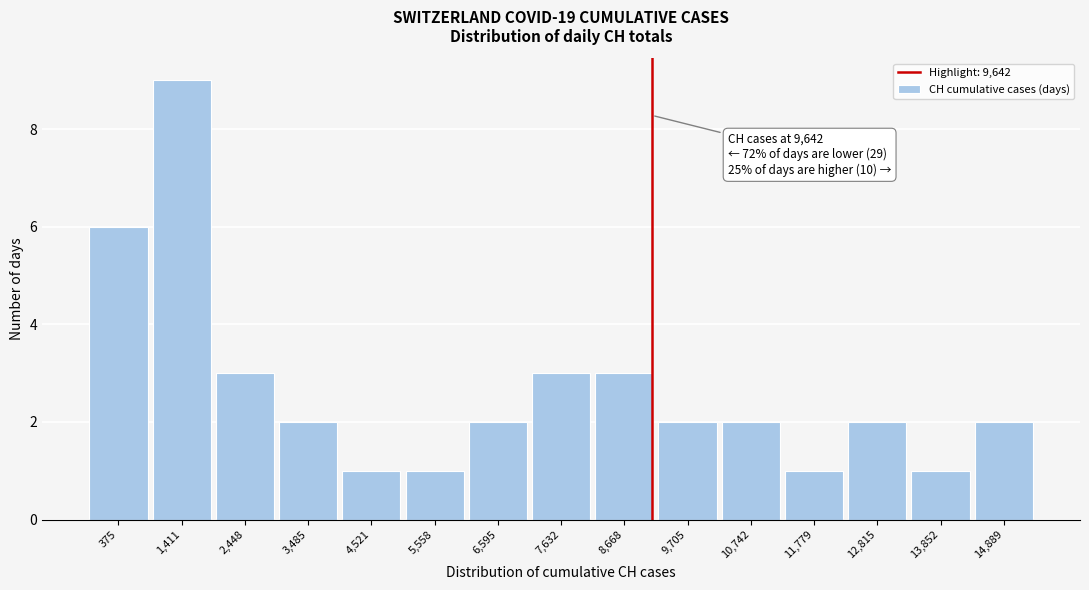

Reading left to right, list all the values displayed in this chart.

375=6	1,411=9	2,448=3	3,485=2	4,521=1	5,558=1	6,595=2	7,632=3	8,668=3	9,705=2	10,742=2	11,779=1	12,815=2	13,852=1	14,889=2